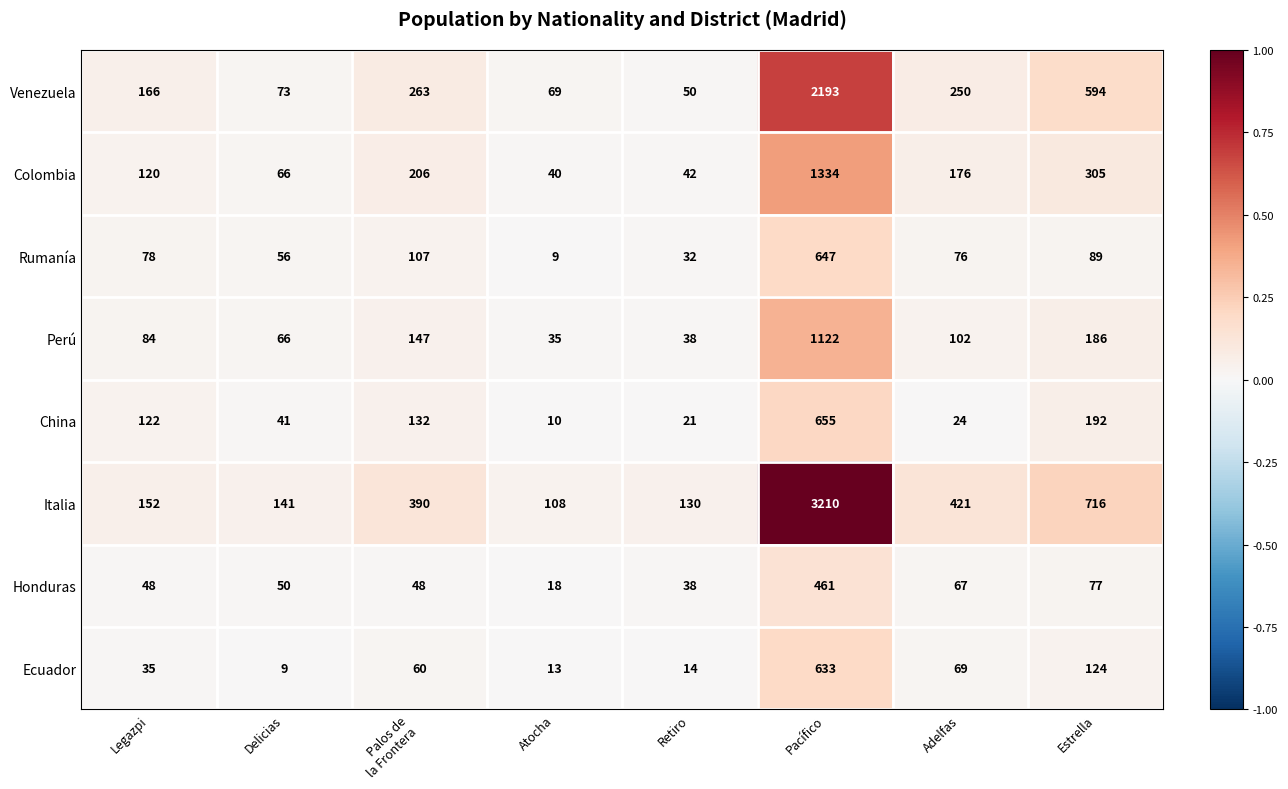

List the series in order of their peak value, lowest first.

Honduras, Ecuador, Rumanía, China, Perú, Colombia, Venezuela, Italia